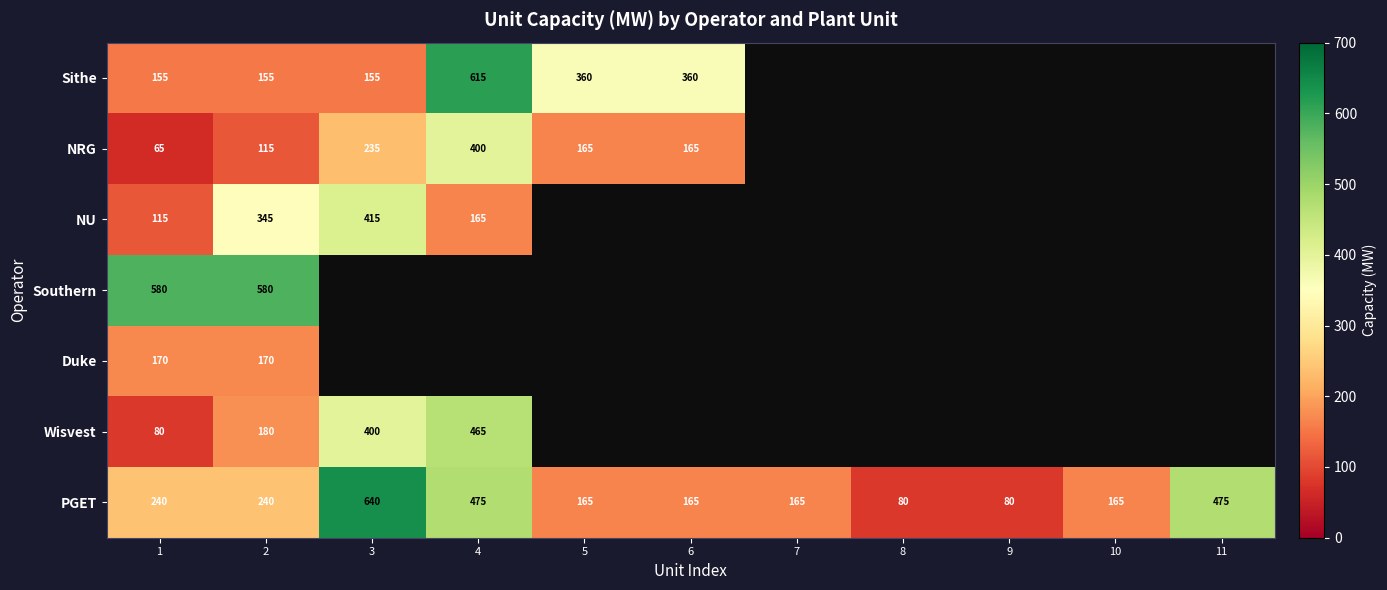

Which category has the lowest value across all series?

1